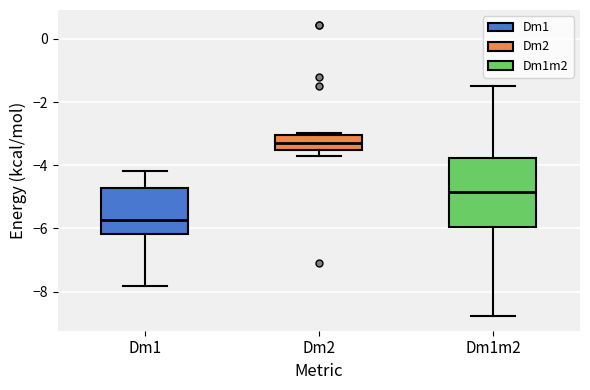

Reading left to right, read every box against the y-axis: the position of its median line, the range the box covers, and the ends of its whiskers. The values are not printed on the chart, so give them approximately, as read against the axis.

Dm1: median -5.8, box -6.2 to -4.8, whiskers -7.8 to -4.2
Dm2: median -3.2, box -3.6 to -3.0, whiskers -3.6 (just below the box's lower edge) to -3.0 (just above the box's upper edge)
Dm1m2: median -4.8, box -6.0 to -3.8, whiskers -8.8 to -1.6